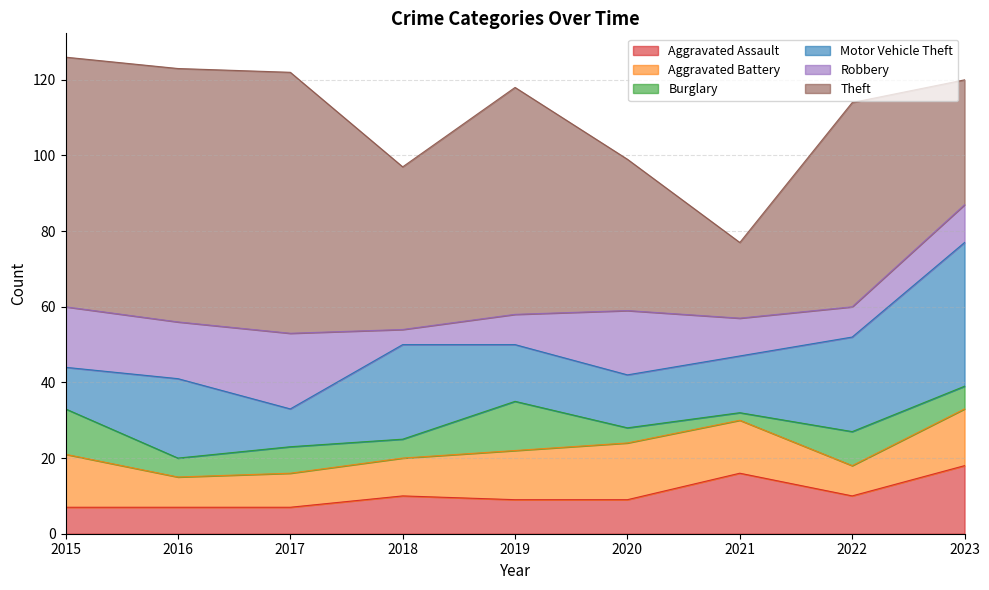

The Aggravated Assault series shows 10 at 2018. True or false?

True